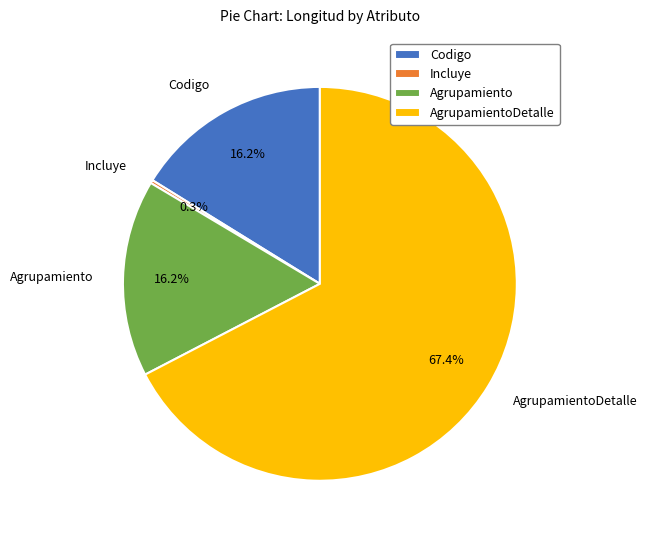

To the nearest percent, what is the difference between the largest and smallest slice percentages?

67%